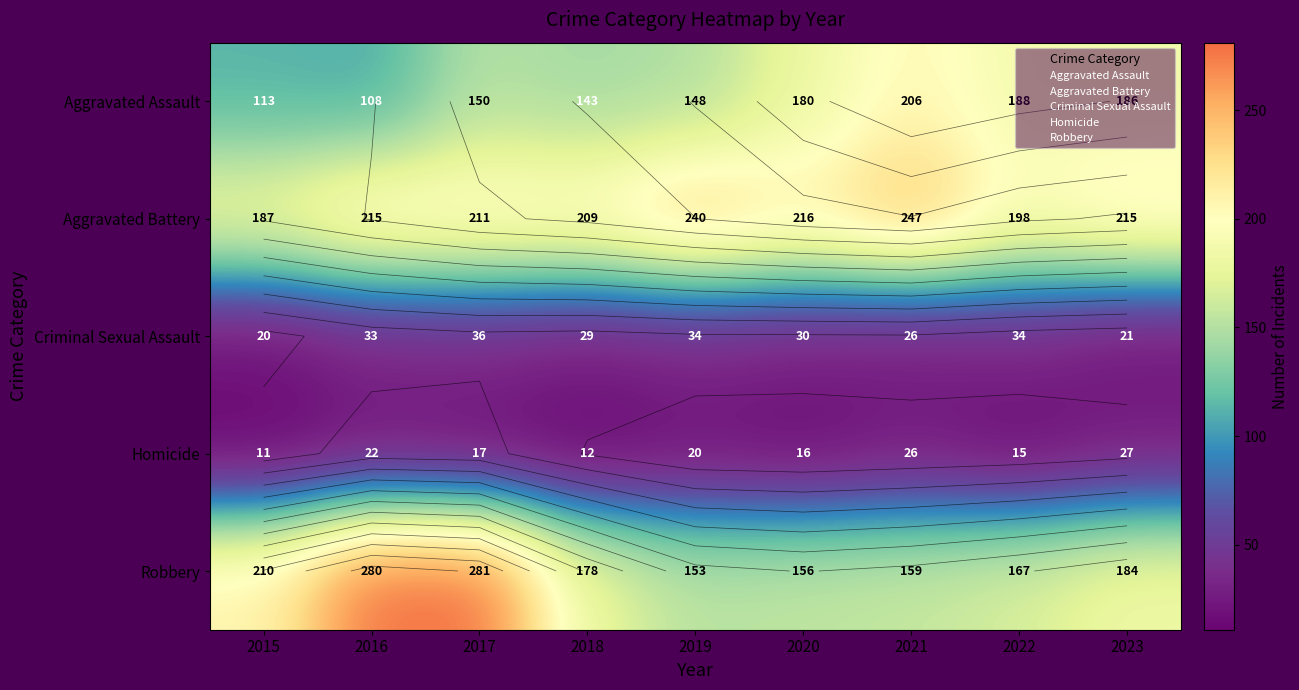

At how many categories does at least one series exceed 280?

1